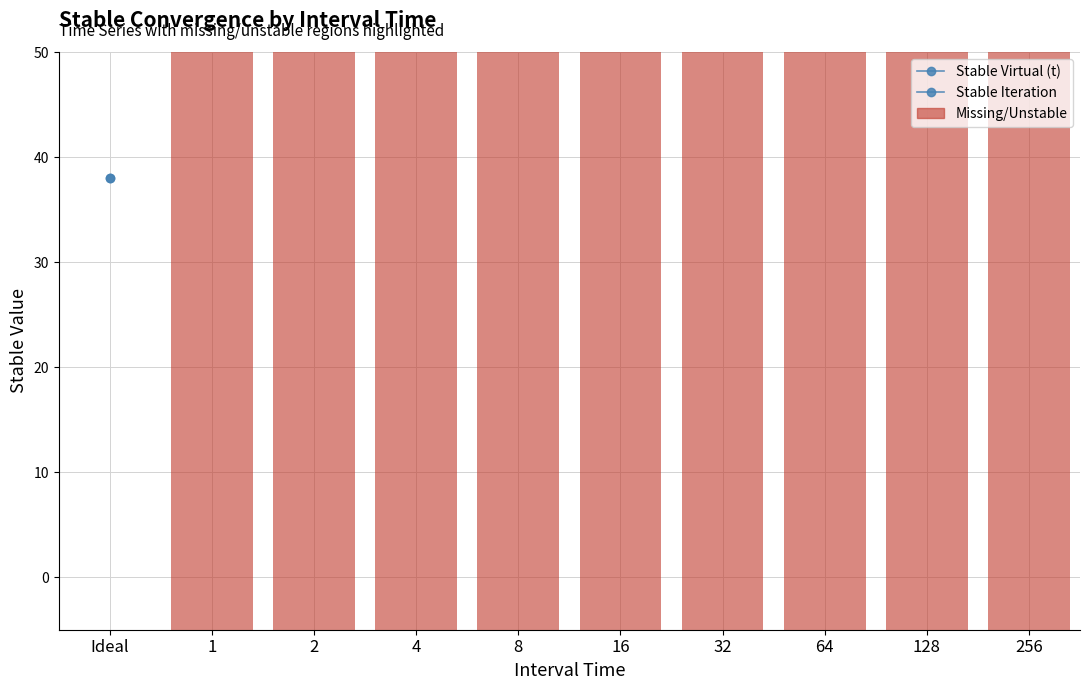

Read the Stable Virtual (t) value at 128.

-1